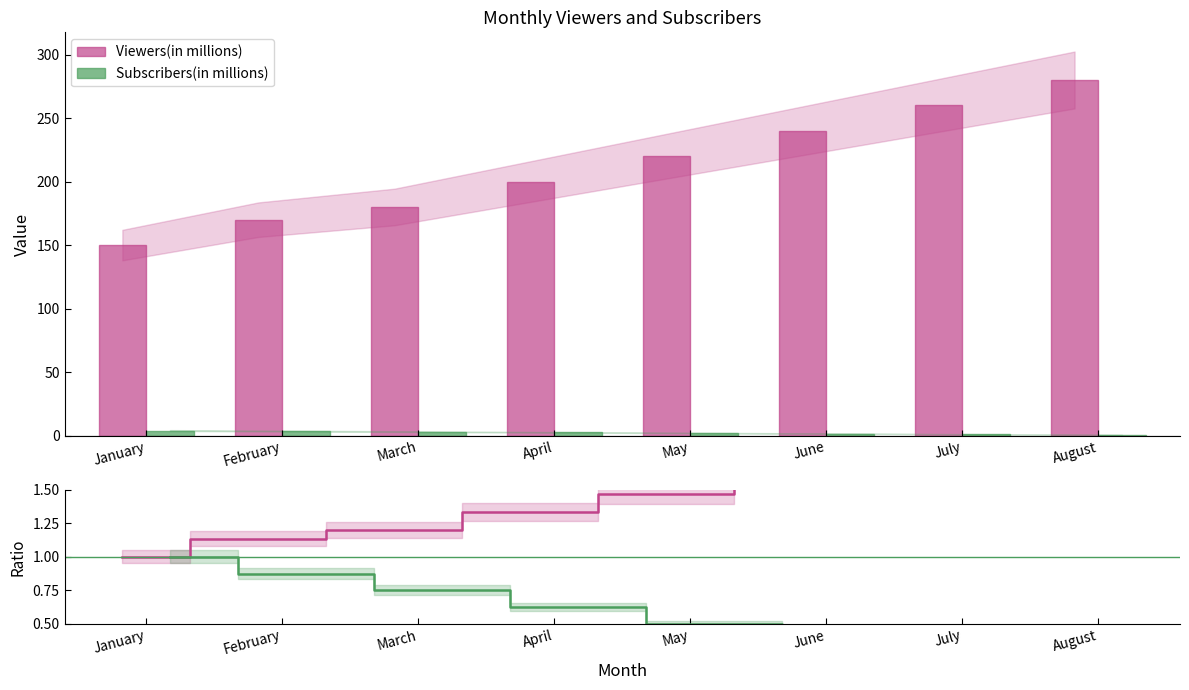

At May, list the series in order from largest to smallest.

Viewers(in millions), Subscribers(in millions)